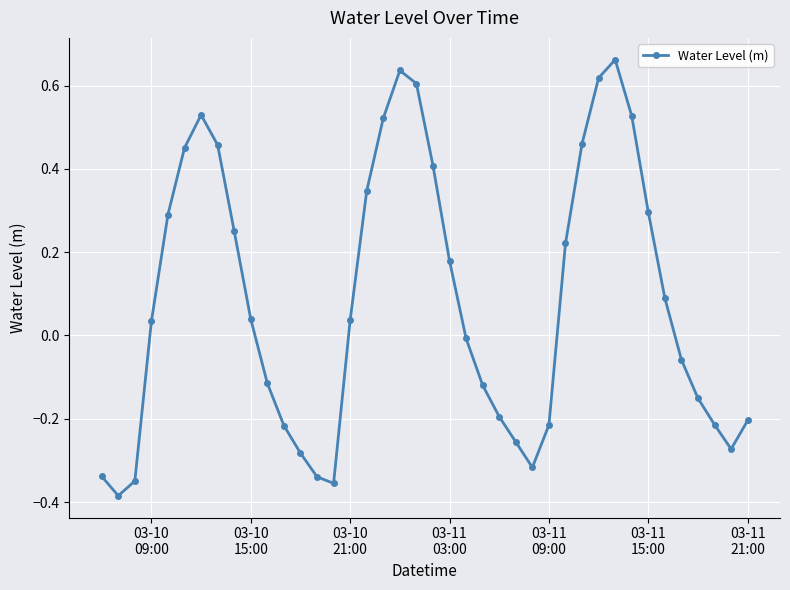

What is the sum of all values?

3.3